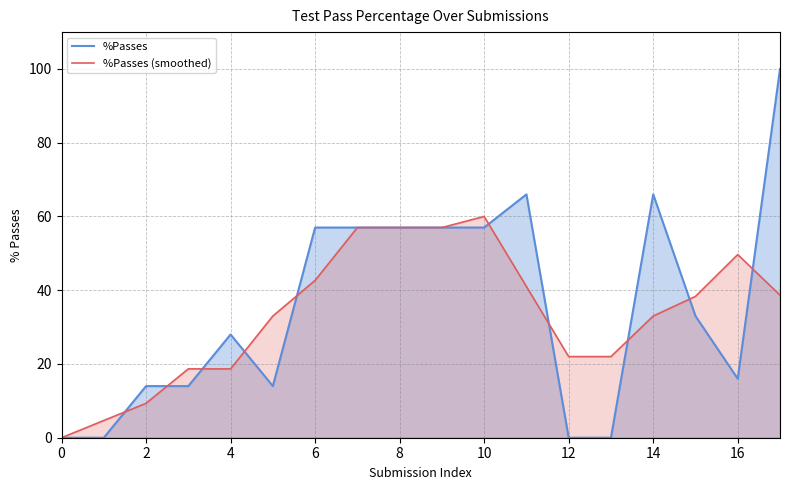

The value of %Passes (smoothed) at 10 is 91.8. True or false?

False